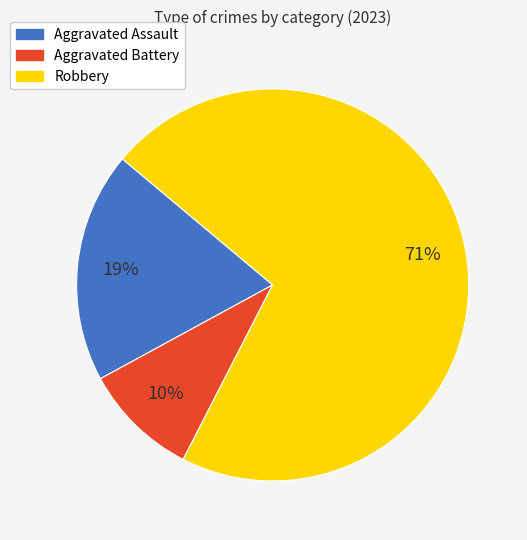

Is there any slice that represents more than half of the pie?

Yes